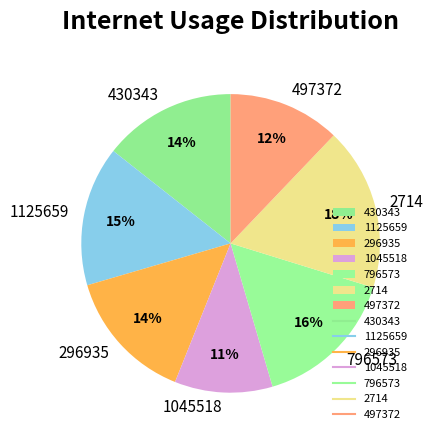

To the nearest percent, what is the difference between the largest and smallest slice percentages?

7%